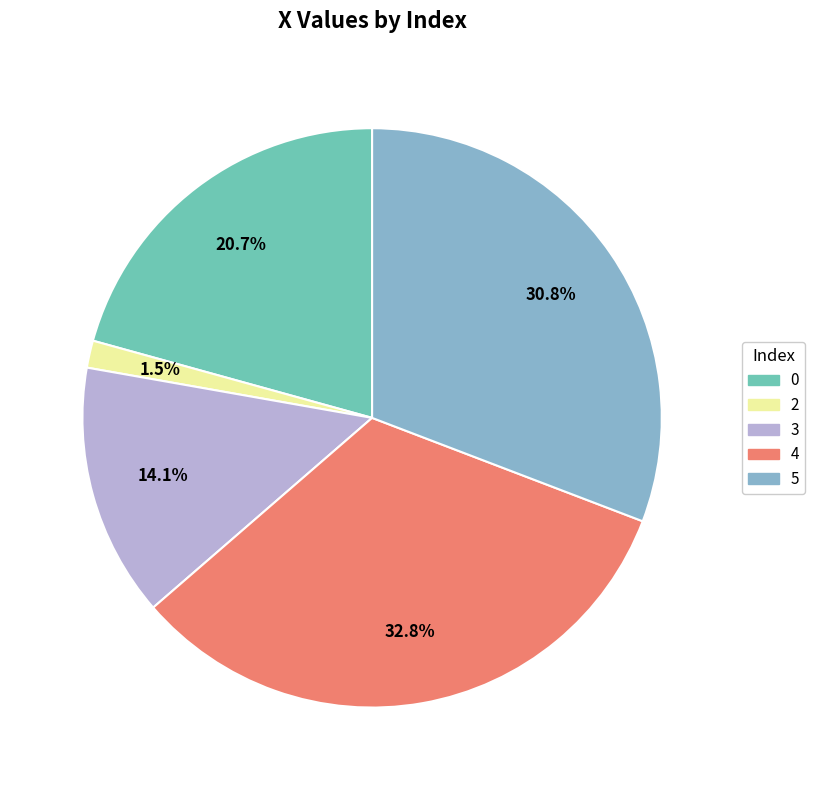

Which has a higher value, 3 or 5?

5